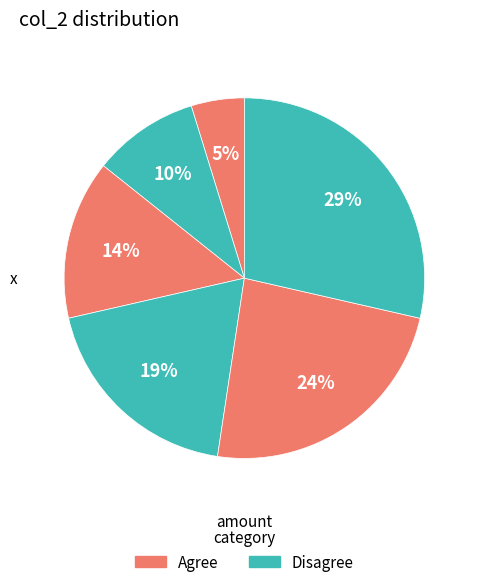

How many segments does this pie chart have?

6